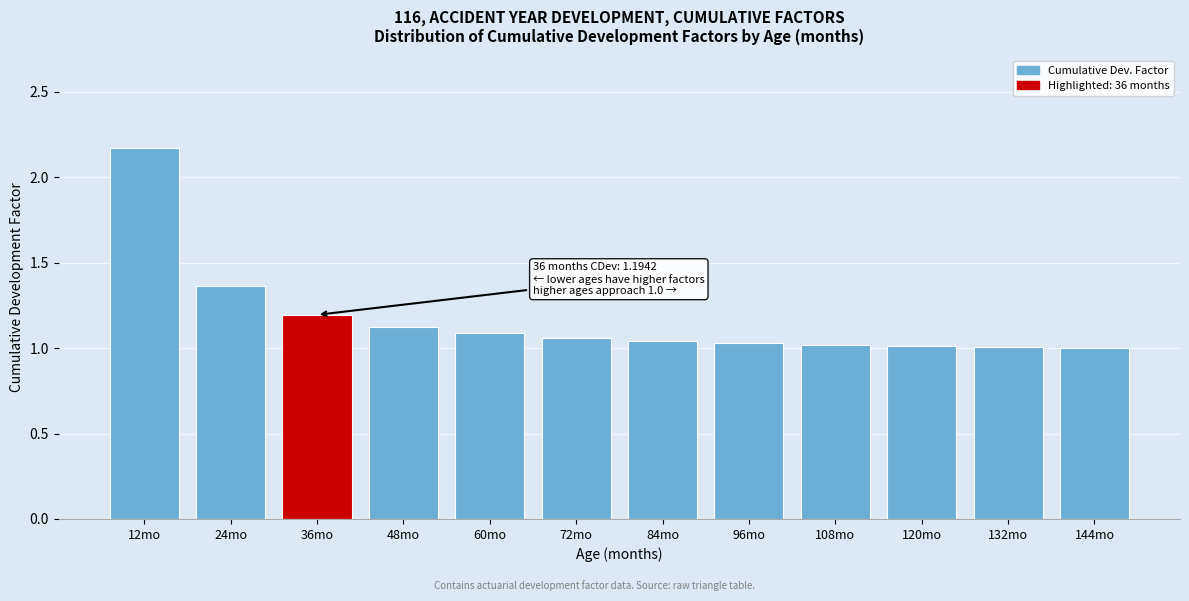

What is the ratio of the value at 120mo to the value at 60mo?

0.9